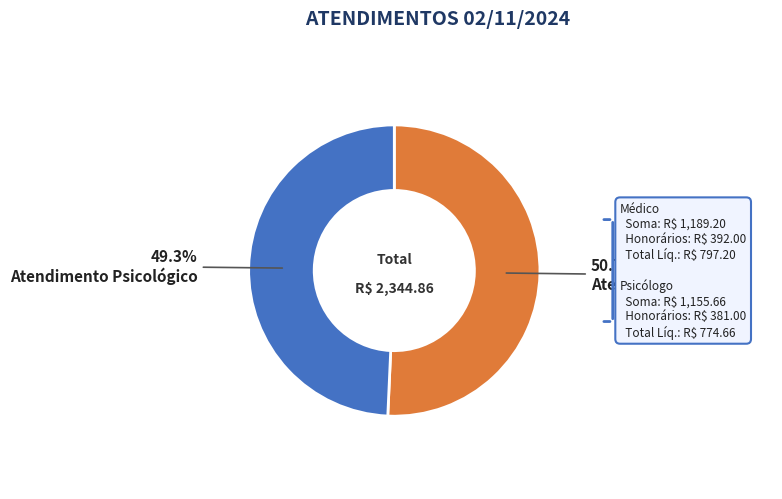

Does any single category account for the majority?

Yes